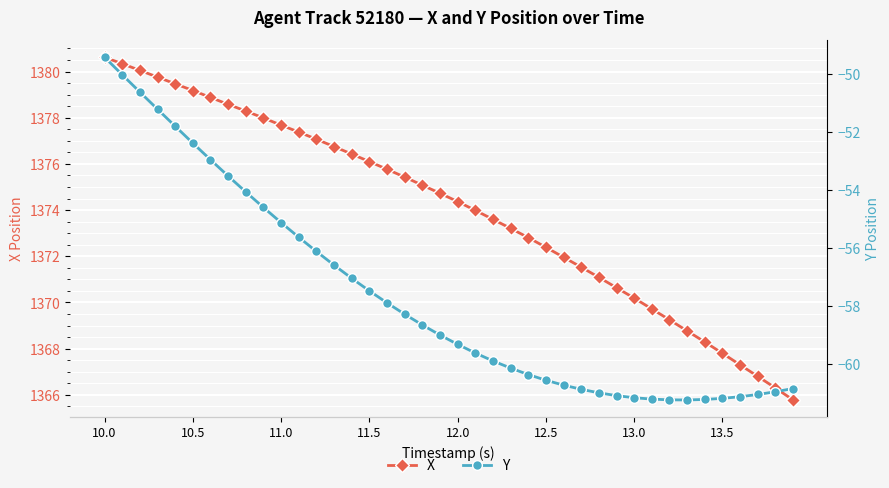

Is this an area chart (filled region under the line)?

No